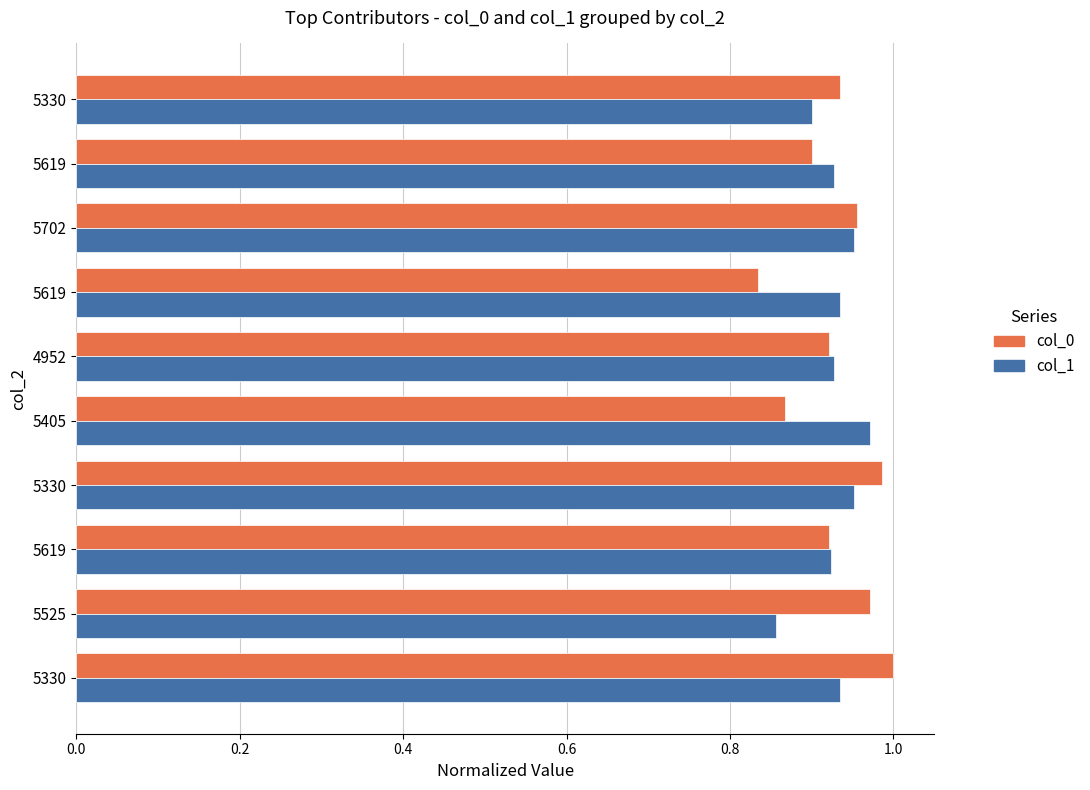

What are all the series names shown in the legend?

col_0, col_1